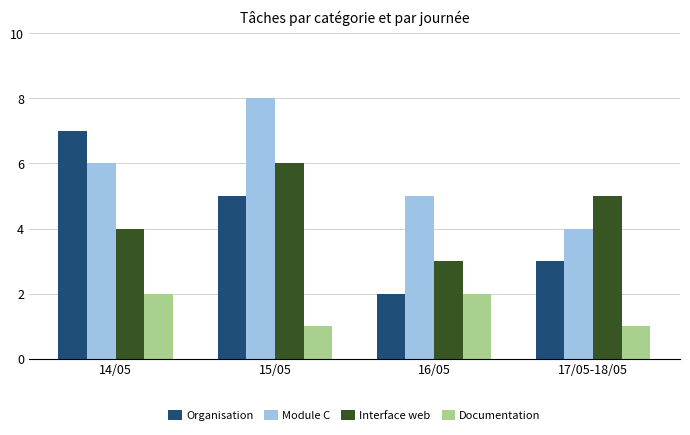

Between 14/05 and 16/05, which series saw the biggest shift?

Organisation